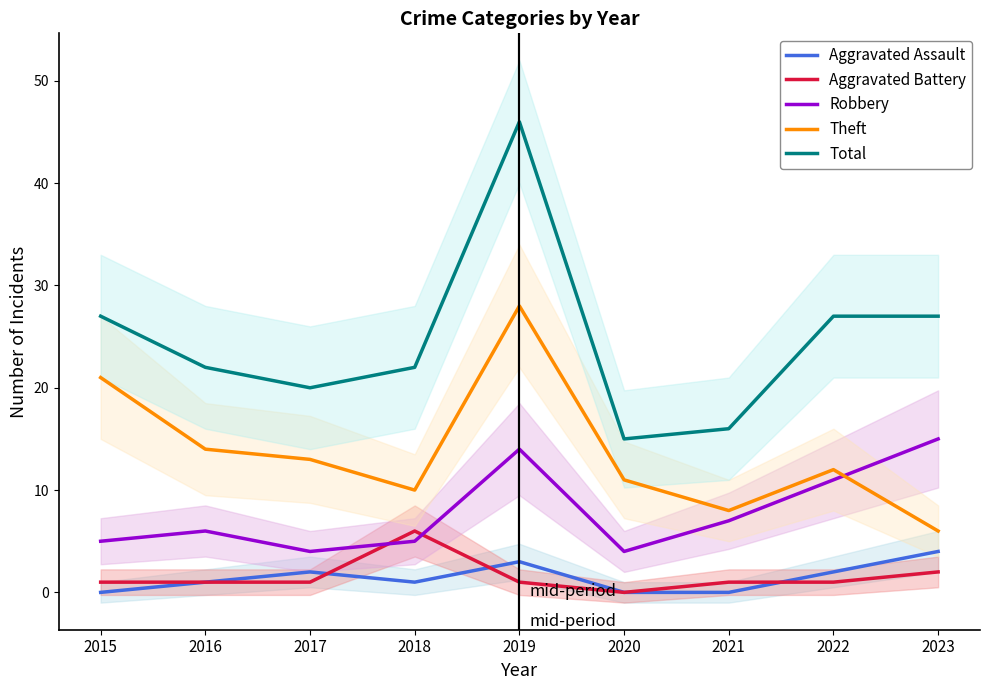

How many data points in Total are above 22?

4